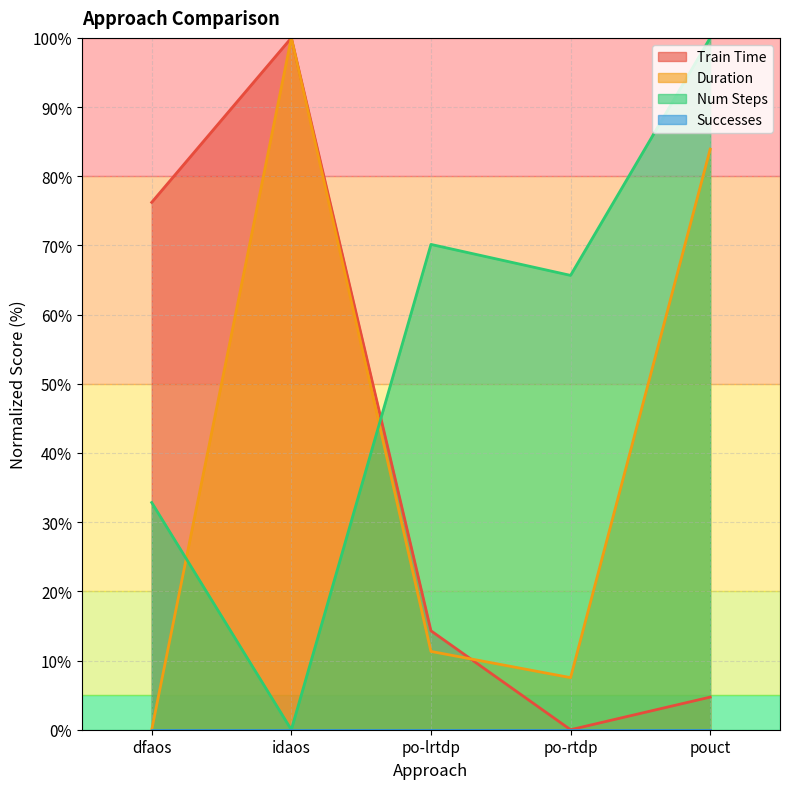

Between dfaos and idaos, which series saw the biggest shift?

Duration